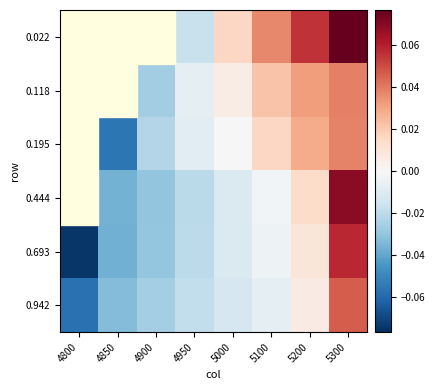

How many data points in 0.195 are above 0?

4